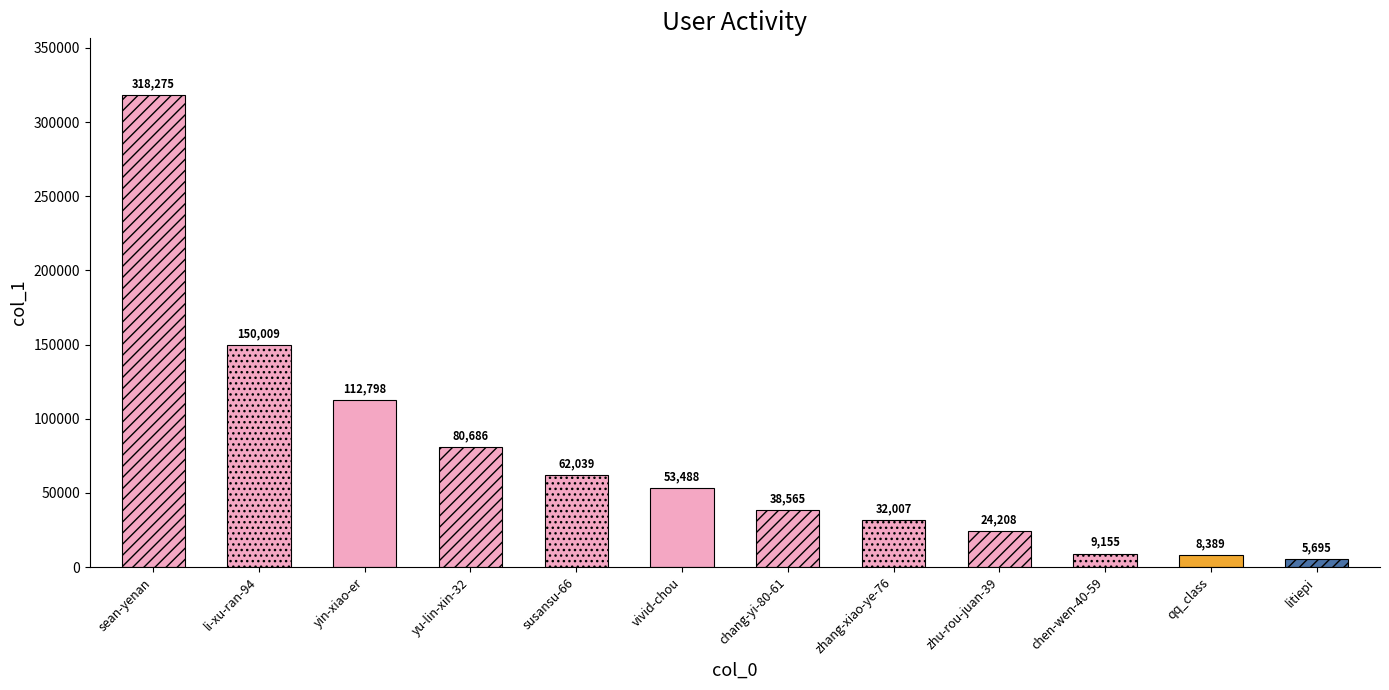

Which label corresponds to the largest value in the chart?

sean-yenan